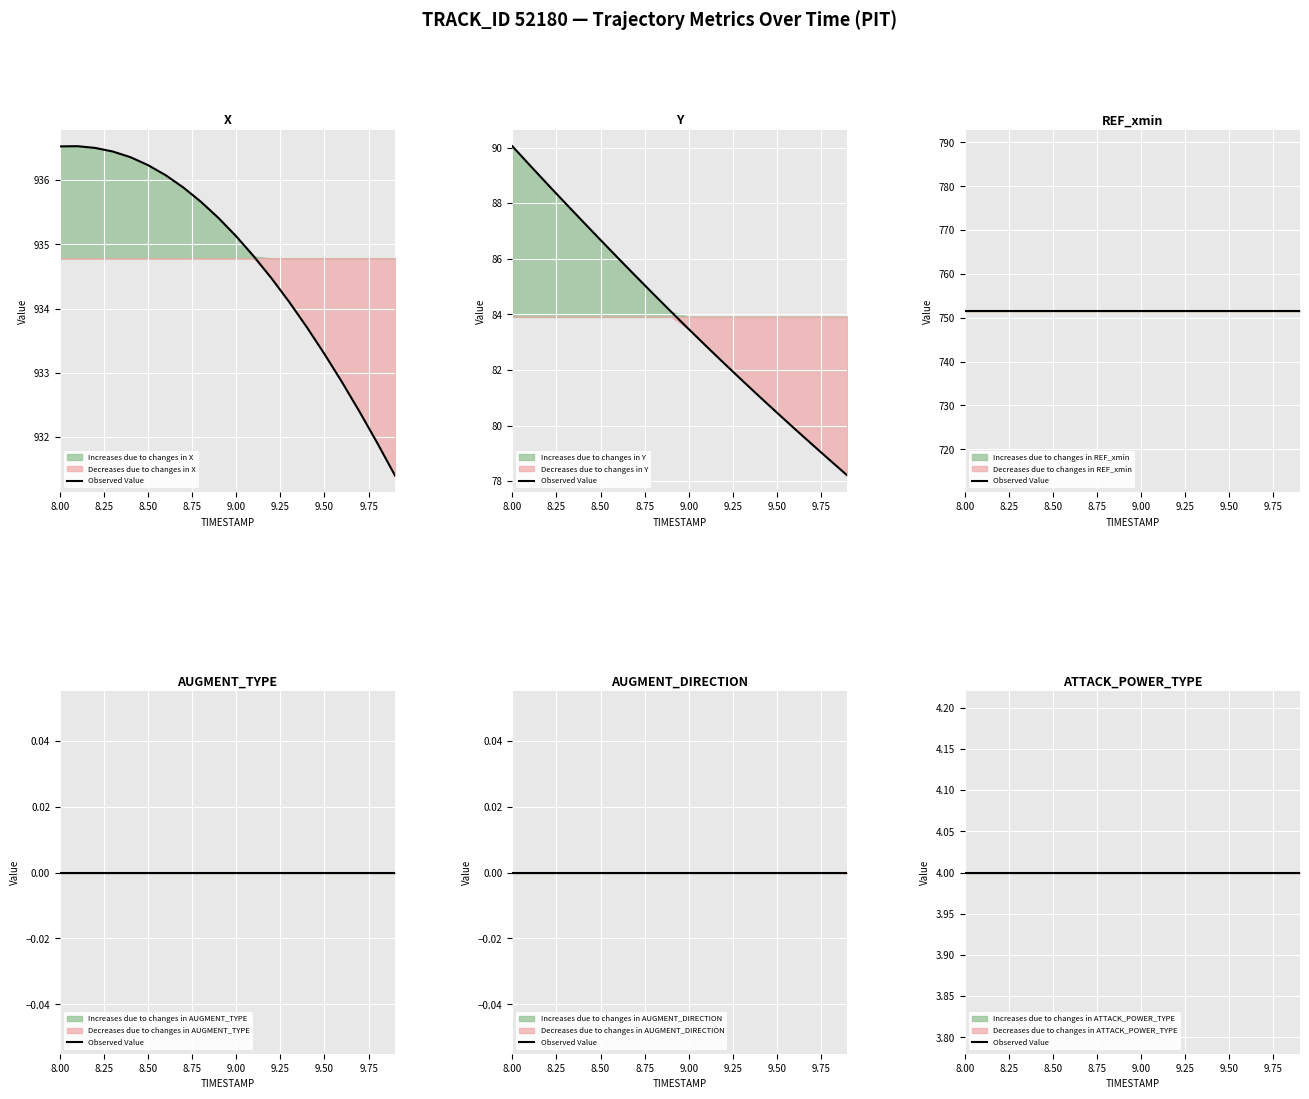

Reading left to right, transcribe all the data shown in this chart.

X: 936.5	936.5	936.5	936.4	936.4	936.2	936.1	935.9	935.7	935.4	935.1	934.8	934.5	934.1	933.7	933.3	932.9	932.4	931.9	931.4
Y: 90.1	89.4	88.7	88.0	87.3	86.7	86.0	85.4	84.7	84.1	83.5	82.9	82.2	81.6	81.0	80.5	79.9	79.3	78.8	78.2
REF_xmin: 751.6	751.6	751.6	751.6	751.6	751.6	751.6	751.6	751.6	751.6	751.6	751.6	751.6	751.6	751.6	751.6	751.6	751.6	751.6	751.6
AUGMENT_TYPE: 0.0	0.0	0.0	0.0	0.0	0.0	0.0	0.0	0.0	0.0	0.0	0.0	0.0	0.0	0.0	0.0	0.0	0.0	0.0	0.0
AUGMENT_DIRECTION: 0.0	0.0	0.0	0.0	0.0	0.0	0.0	0.0	0.0	0.0	0.0	0.0	0.0	0.0	0.0	0.0	0.0	0.0	0.0	0.0
ATTACK_POWER_TYPE: 4.0	4.0	4.0	4.0	4.0	4.0	4.0	4.0	4.0	4.0	4.0	4.0	4.0	4.0	4.0	4.0	4.0	4.0	4.0	4.0